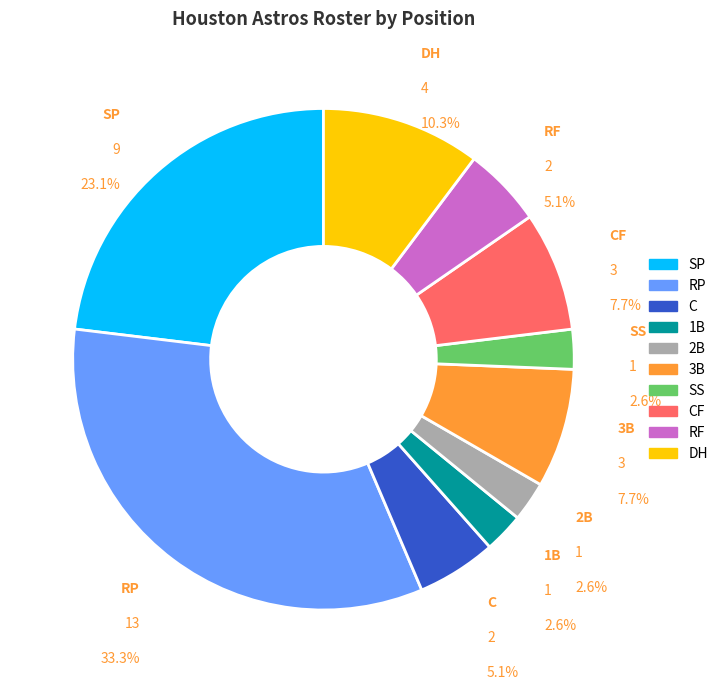

Rank the categories by value from highest to lowest.

RP, SP, DH, 3B, CF, C, RF, 1B, 2B, SS